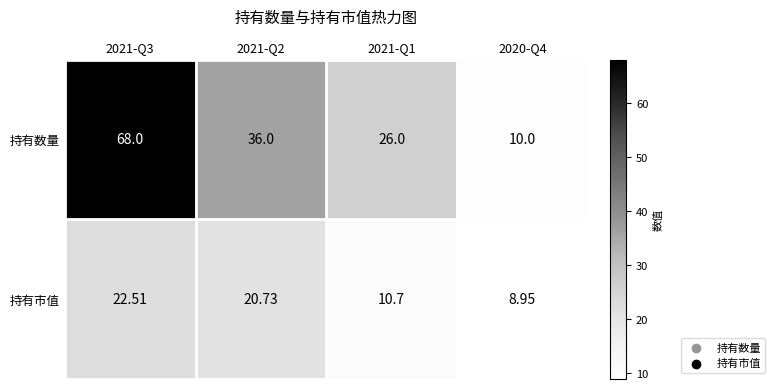

Which series has the widest spread of values?

持有数量